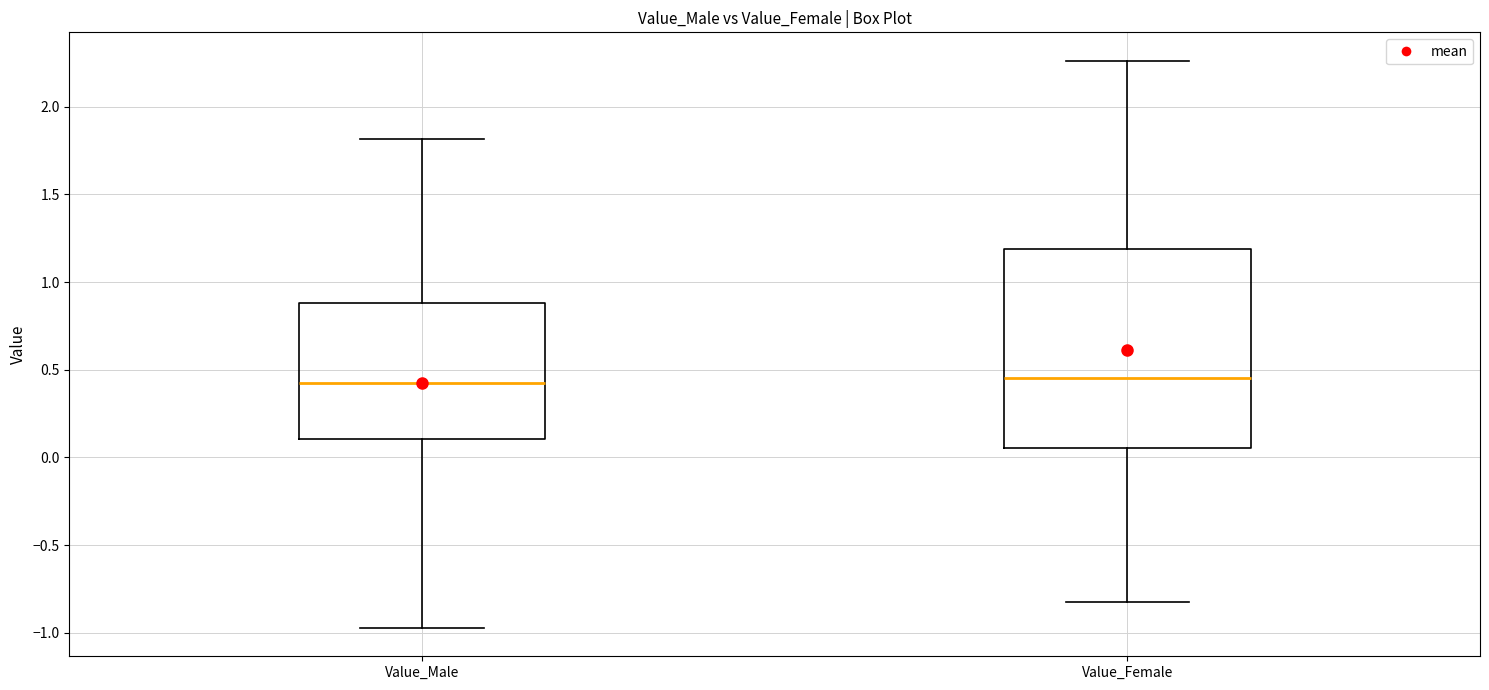

Reading left to right, read every box against the y-axis: the position of its median line, the range the box covers, and the ends of its whiskers. The values are not printed on the chart, so give them approximately, as read against the axis.

Value_Male: median 0.40, box 0.10 to 0.90, whiskers -0.95 to 1.80
Value_Female: median 0.45, box 0.05 to 1.20, whiskers -0.80 to 2.25